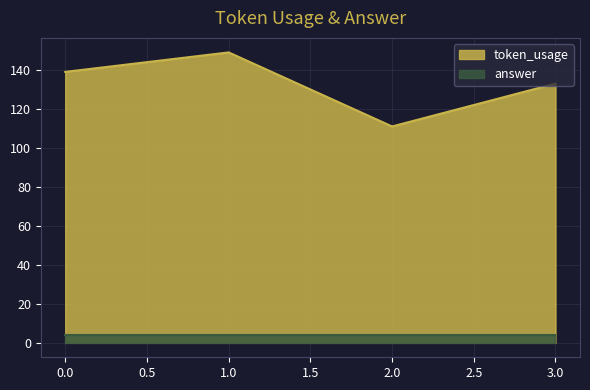

Reading left to right, list all the values displayed in this chart.

139	149	111	133